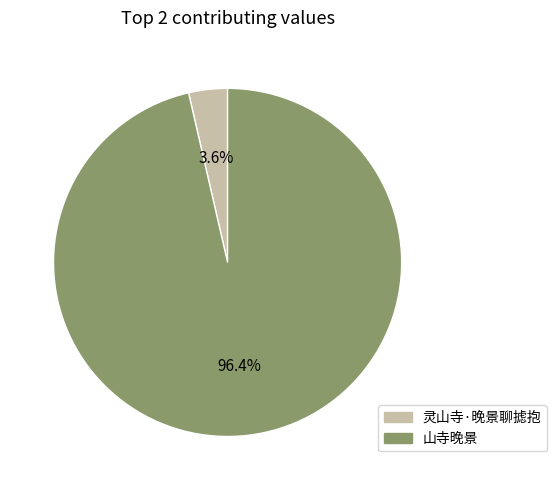

Which slice is the largest?

山寺晚景